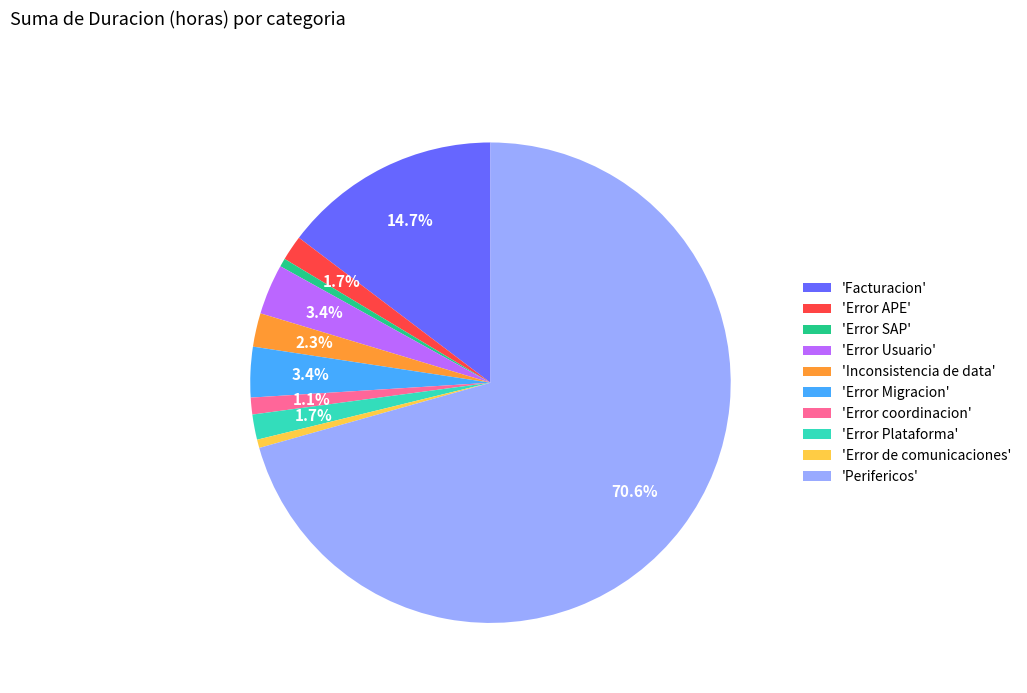

Do 'Error SAP' and 'Error Plataforma' together represent more than half of the pie?

No